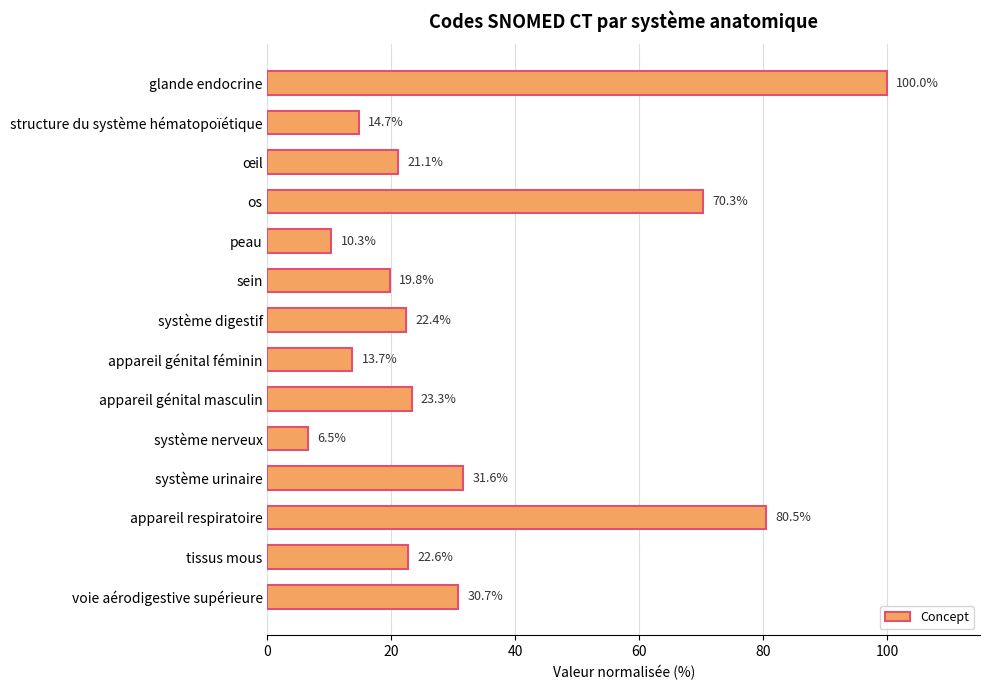

Approximately how many times larger is the value at structure du système hématopoïétique compared to voie aérodigestive supérieure?

0.5